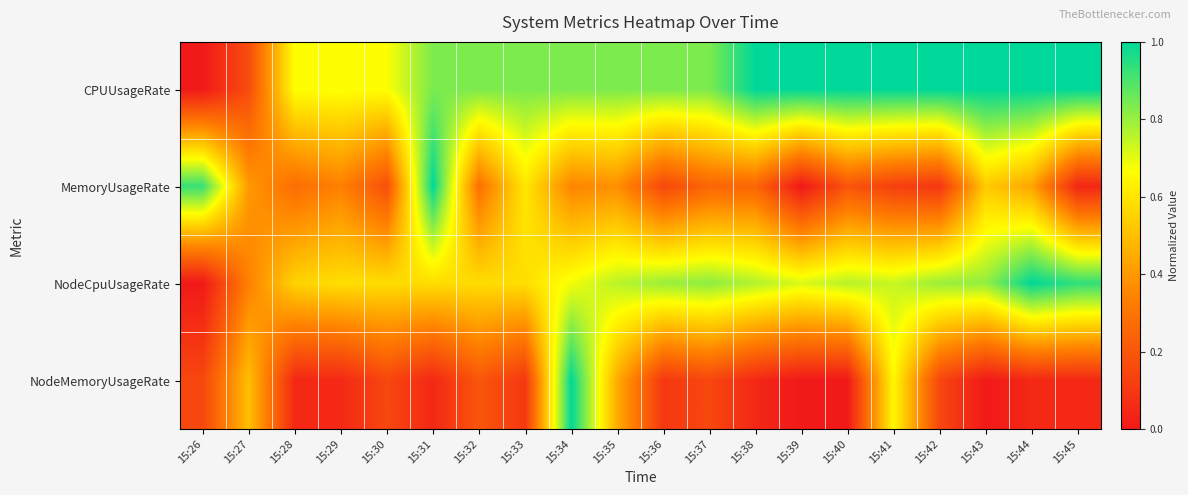

Rank the series by their average value, from lowest to highest.

NodeMemoryUsageRate, MemoryUsageRate, NodeCpuUsageRate, CPUUsageRate